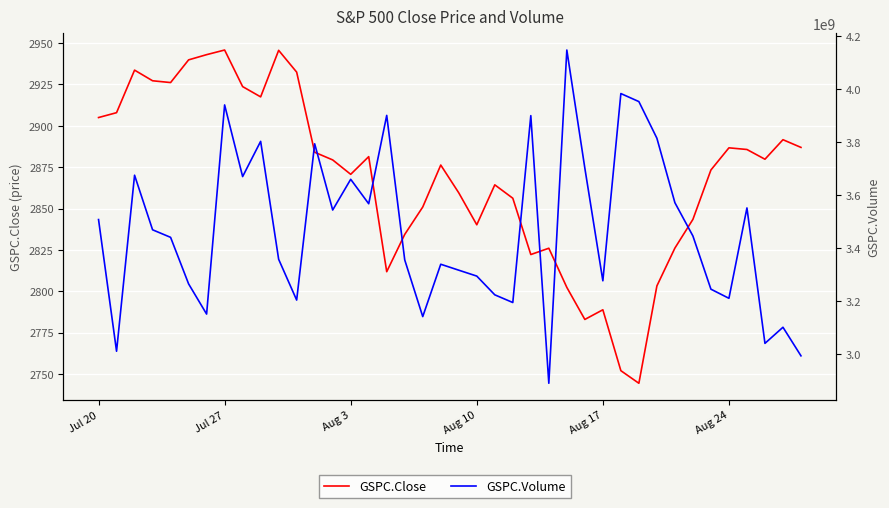

At which label is GSPC.Volume closest to 3518105000?

Jul 20